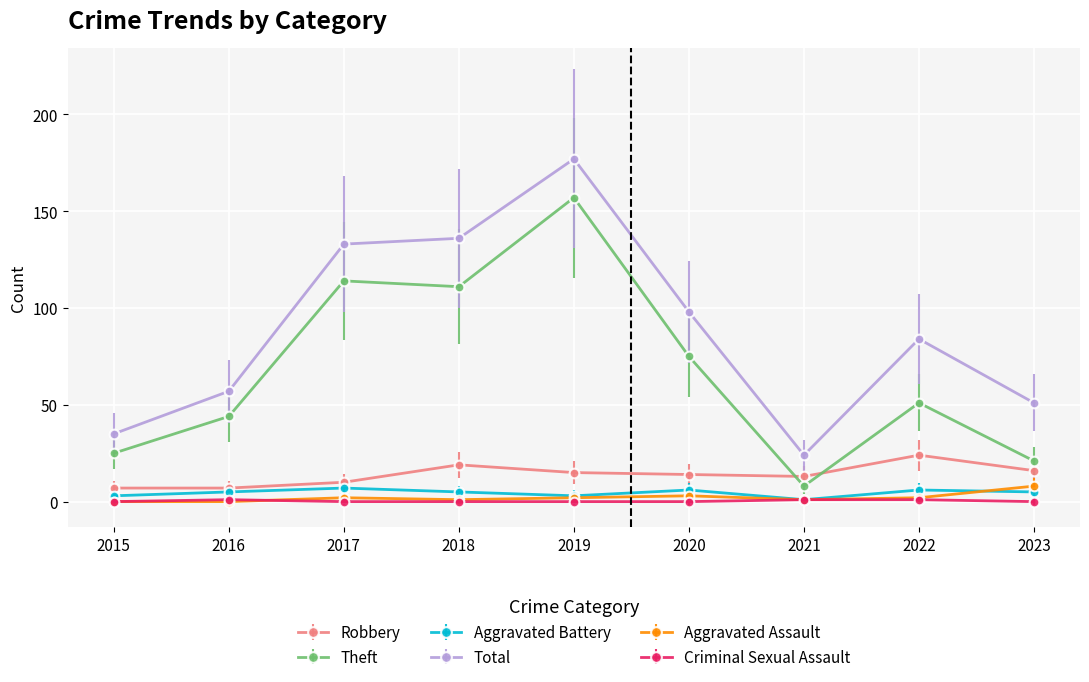

How many series are shown in this chart?

6